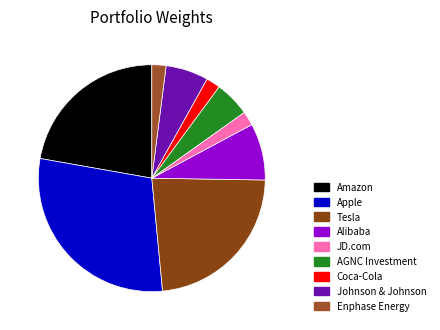

Does any single category account for the majority?

No